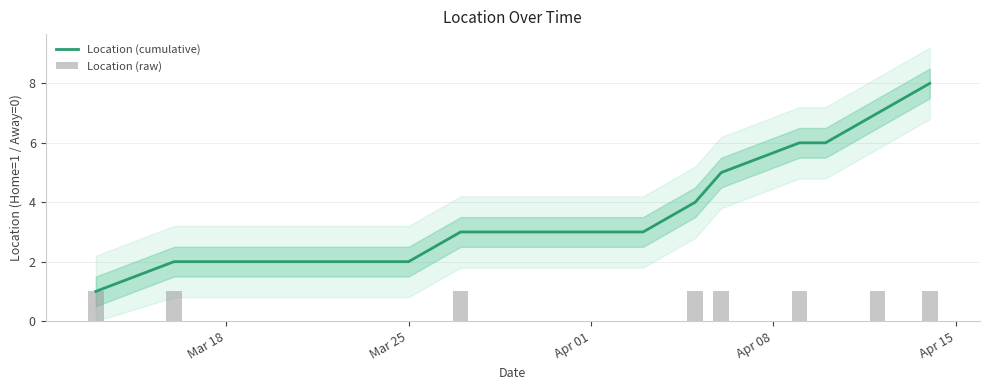

What is the maximum value for Location (cumulative)?

8